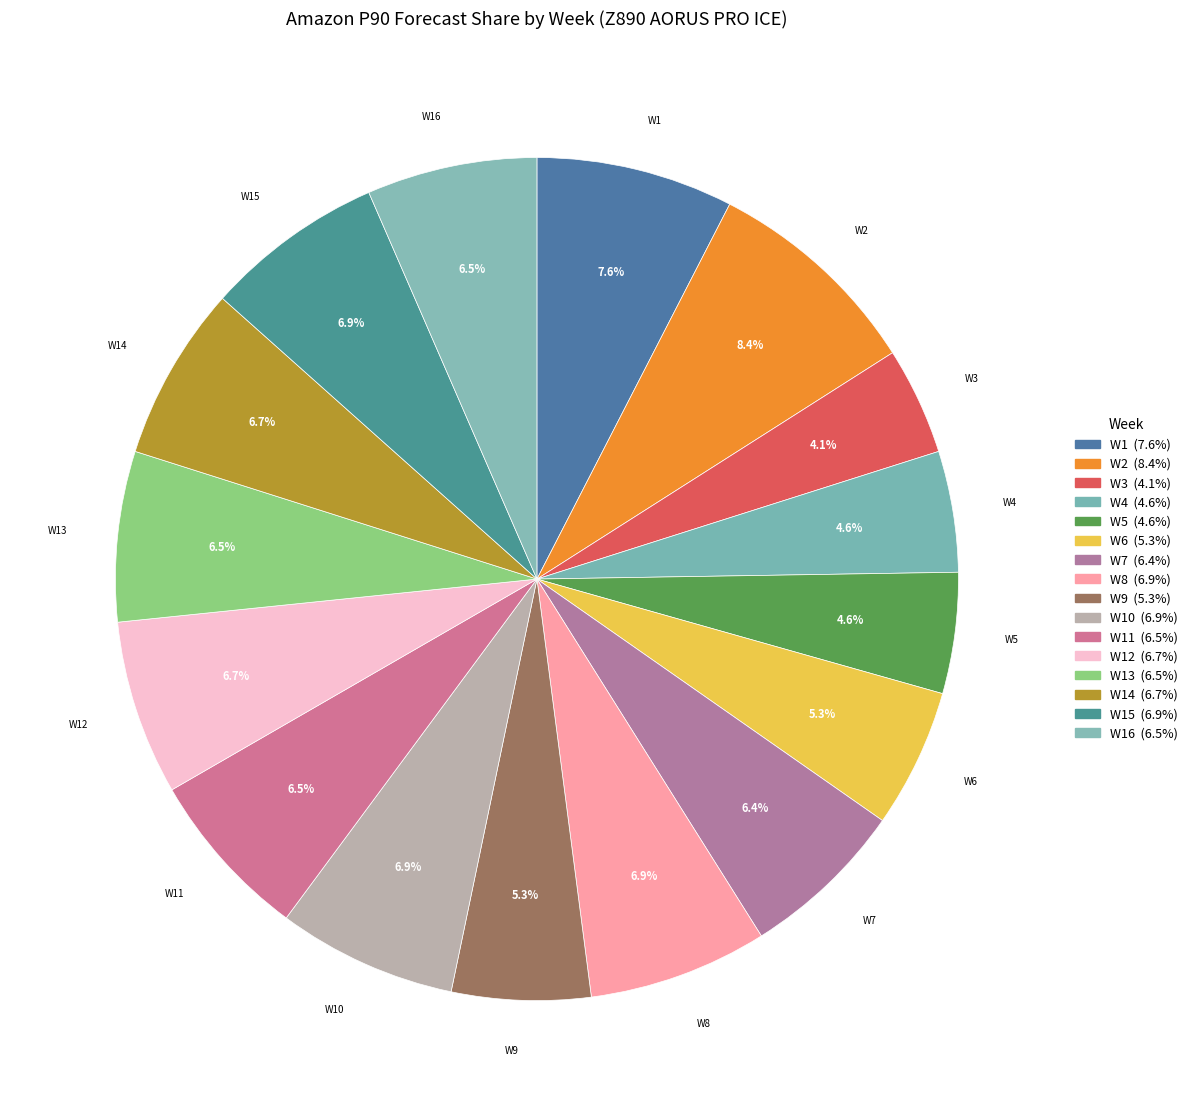

To the nearest percent, what is the difference between the W1 and W8 slice percentages?

1%